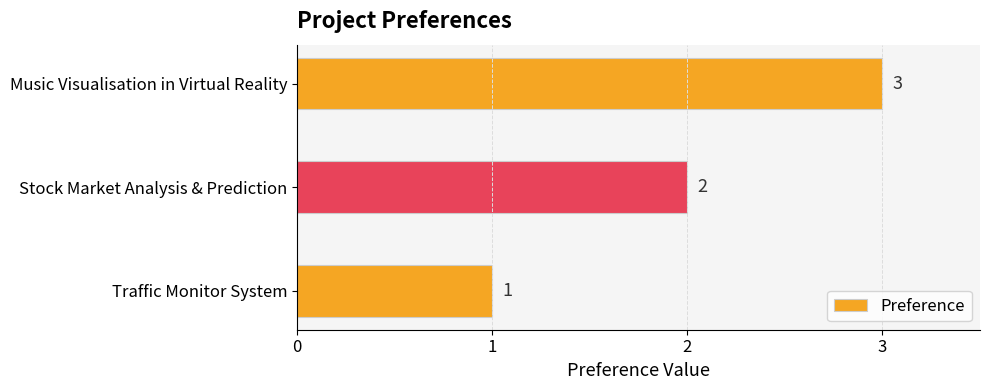

What is the difference between the maximum and minimum values?

2